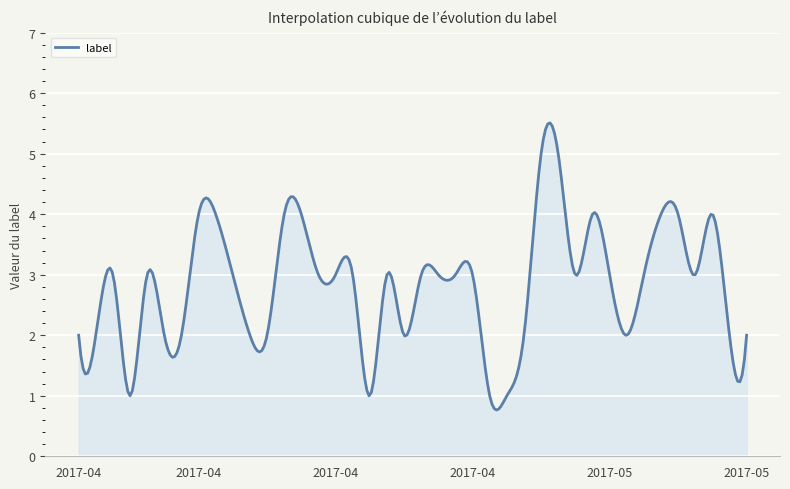

What is the maximum value shown in the chart?

5.5